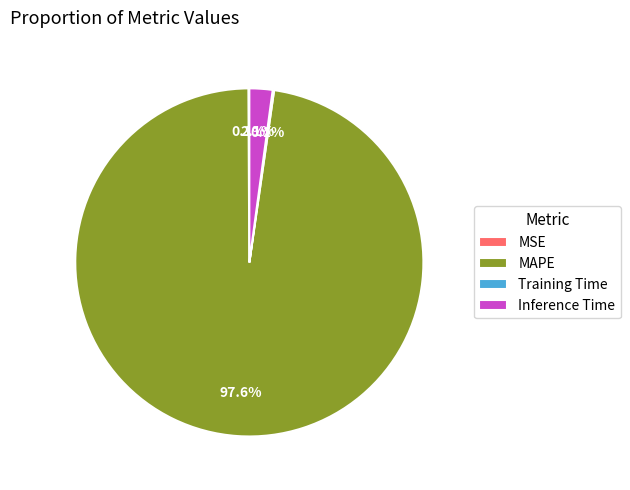

Which category has the biggest portion of the pie?

MAPE